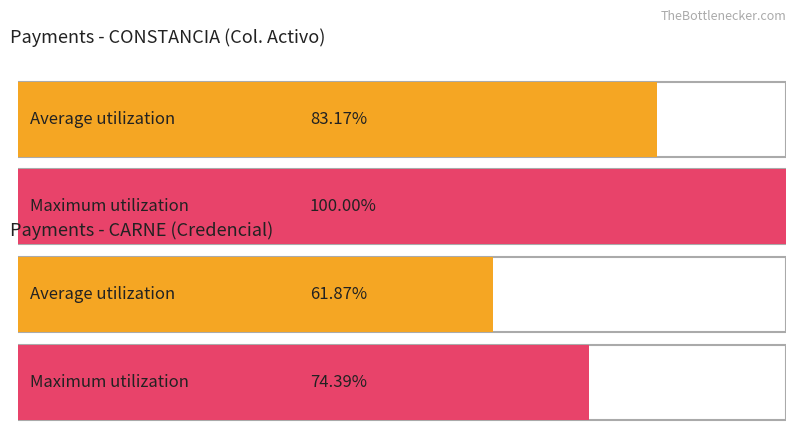

True or false: the data shows 23 at 2.

False